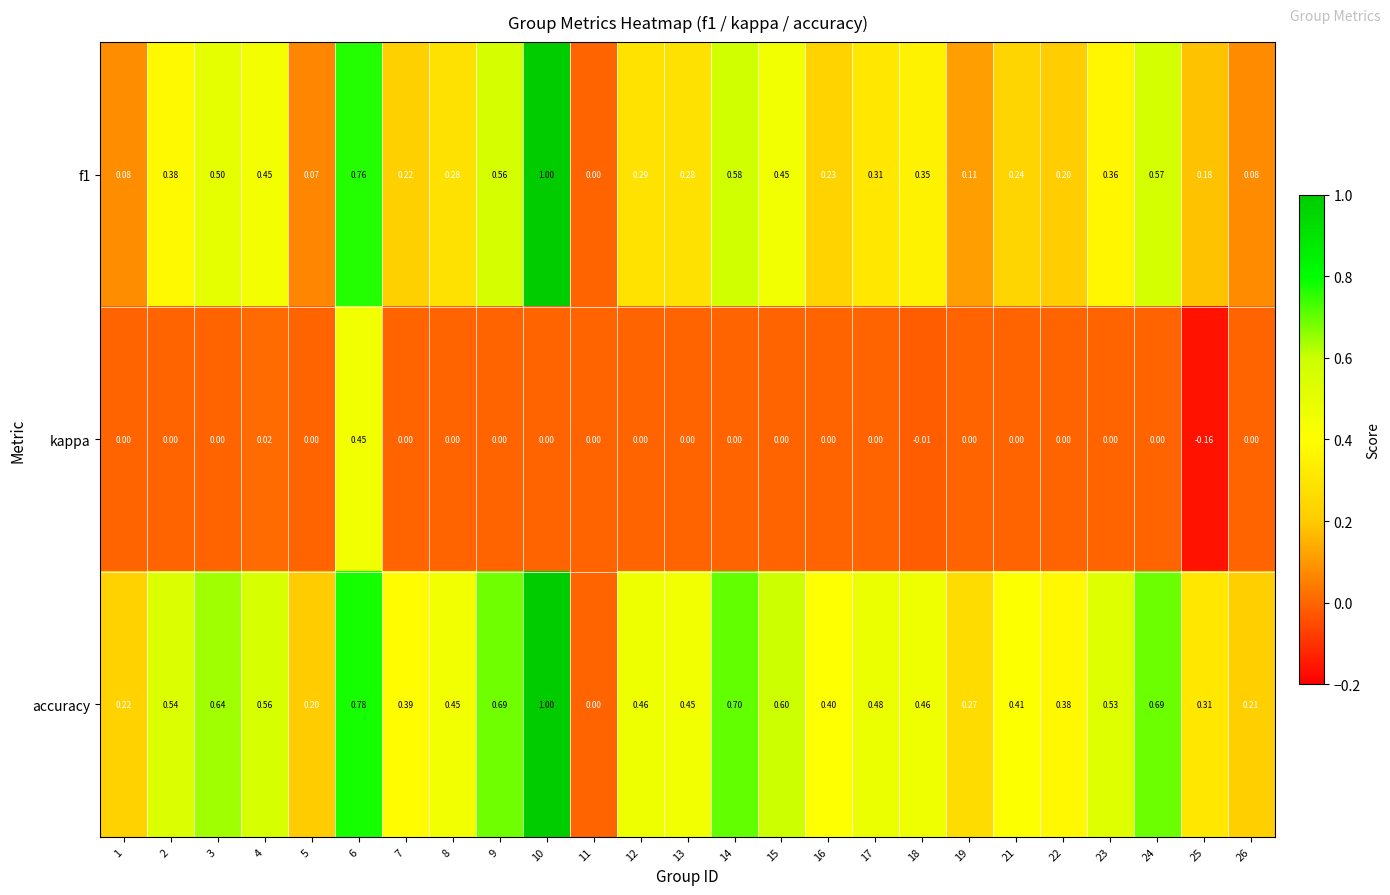

Which series has the largest total across all categories?

accuracy